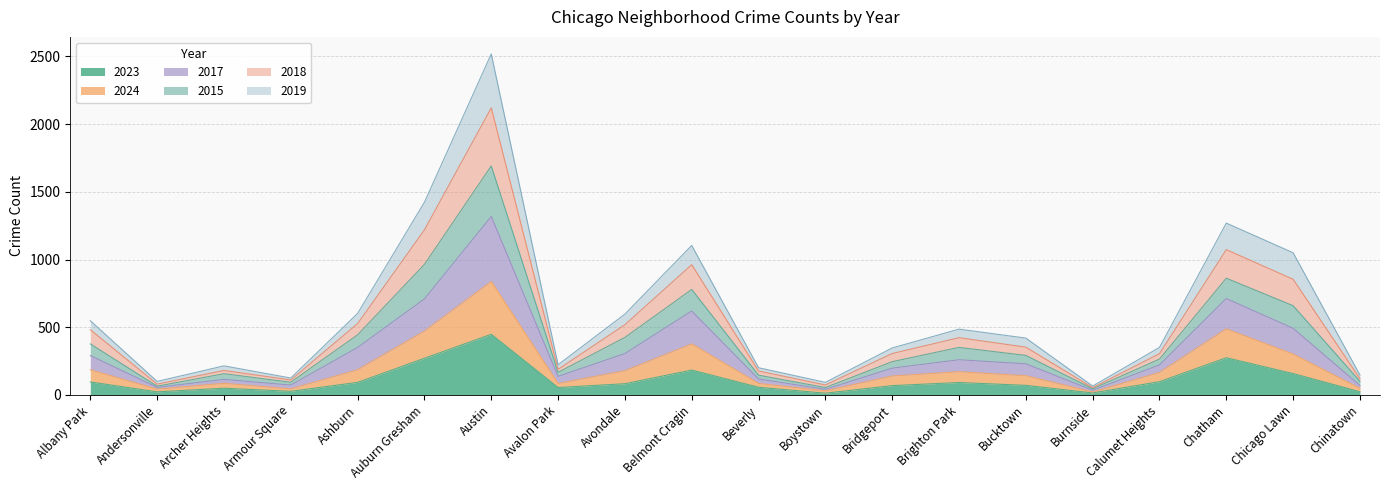

True or false: 2018 and 2023 intersect in this chart.

False